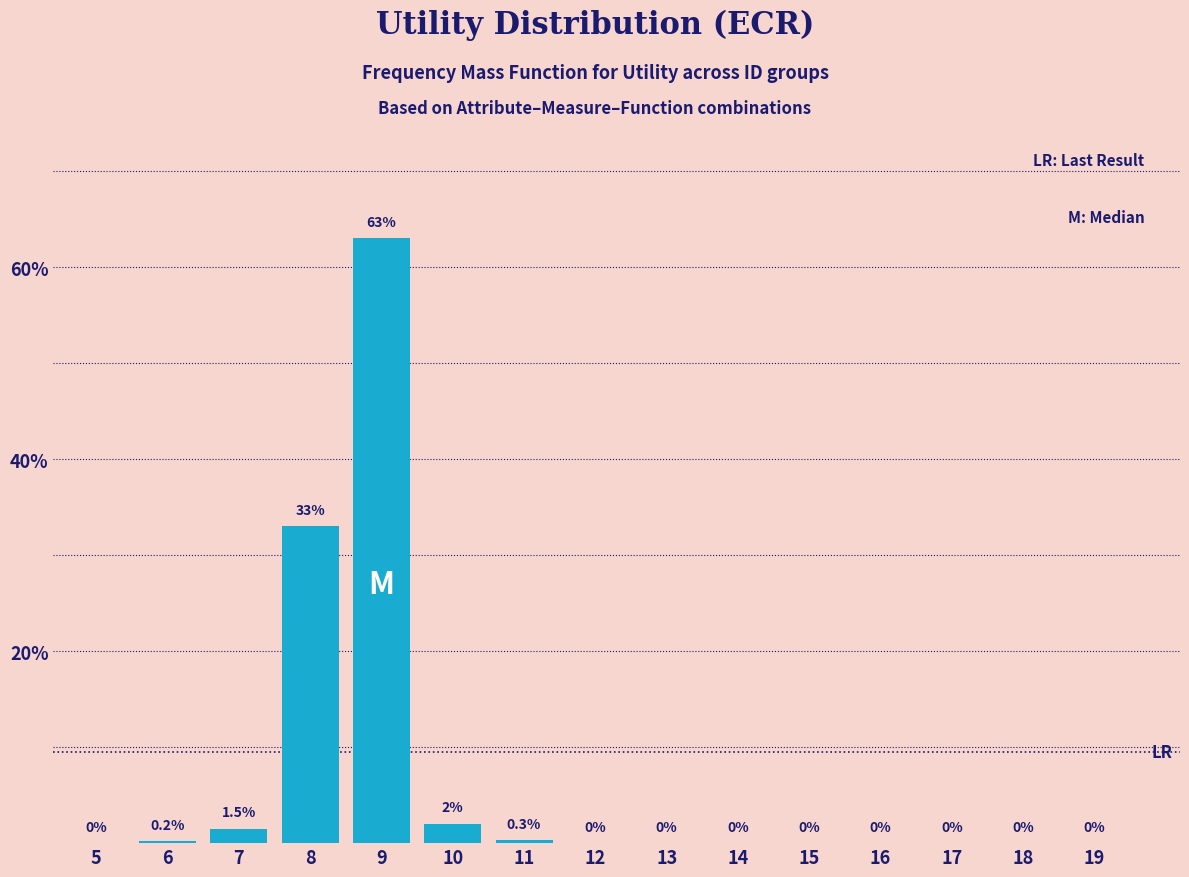

Reading left to right, extract all data points from this chart.

5=0.0	6=0.2	7=1.5	8=33.0	9=63.0	10=2.0	11=0.3	12=0.0	13=0.0	14=0.0	15=0.0	16=0.0	17=0.0	18=0.0	19=0.0